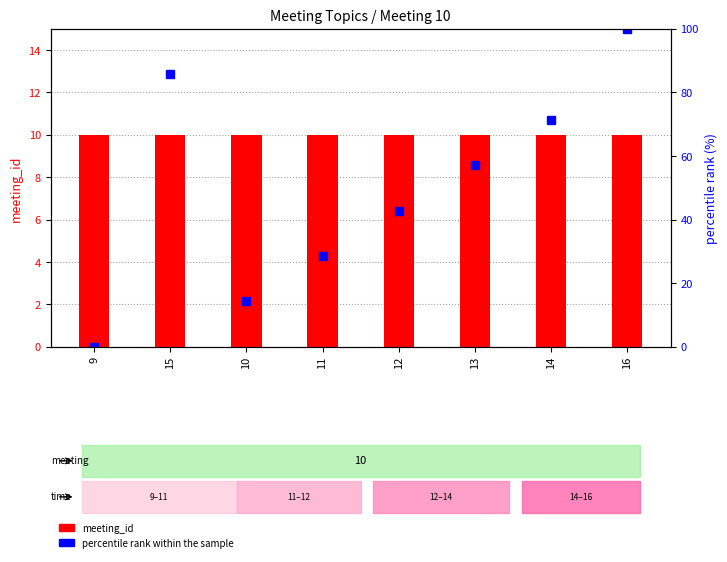

Are the bars grouped side by side (vs. stacked)?

Yes